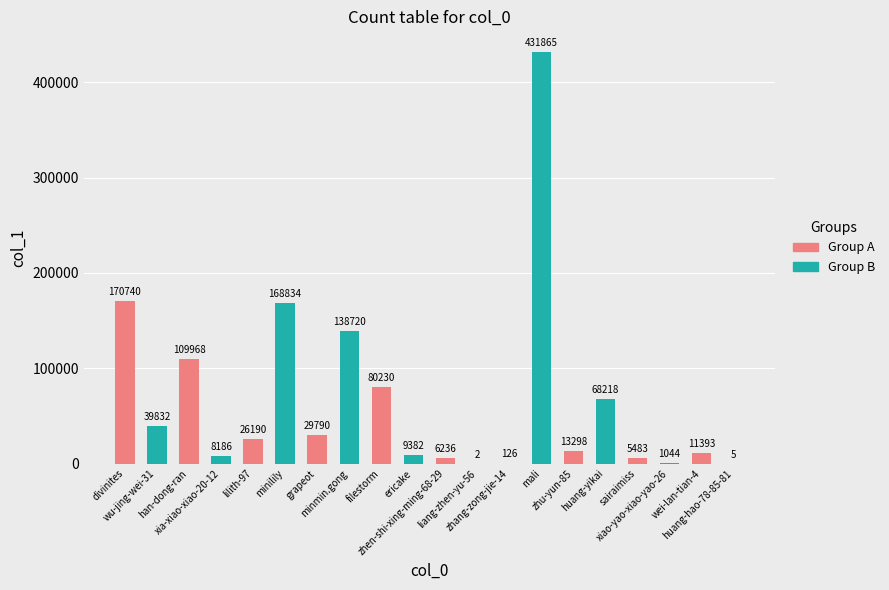

How many data points does each series have?

20